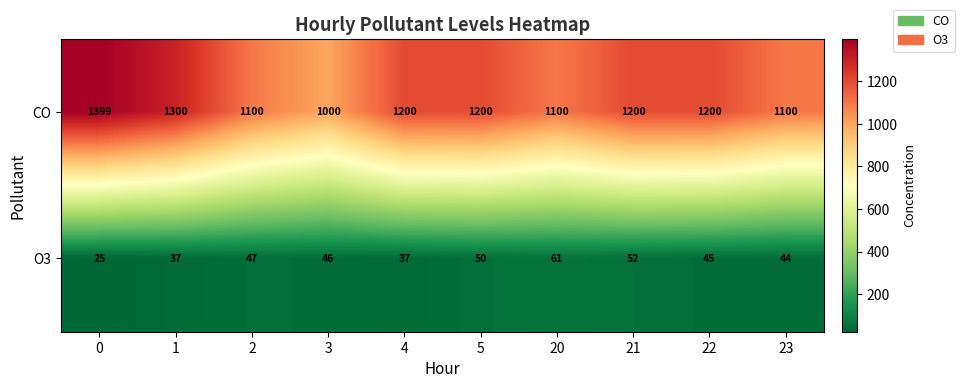

At 4, list the series in order from smallest to largest.

O3, CO